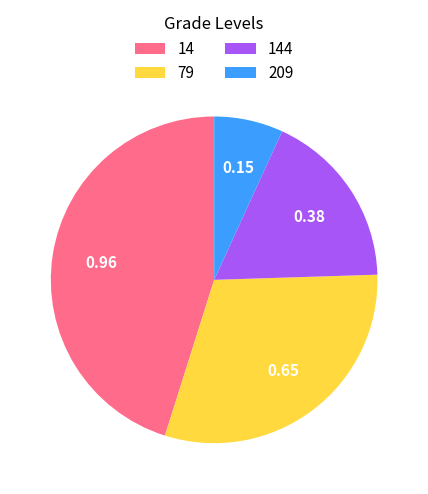

Do 209 and 144 together represent more than half of the pie?

No